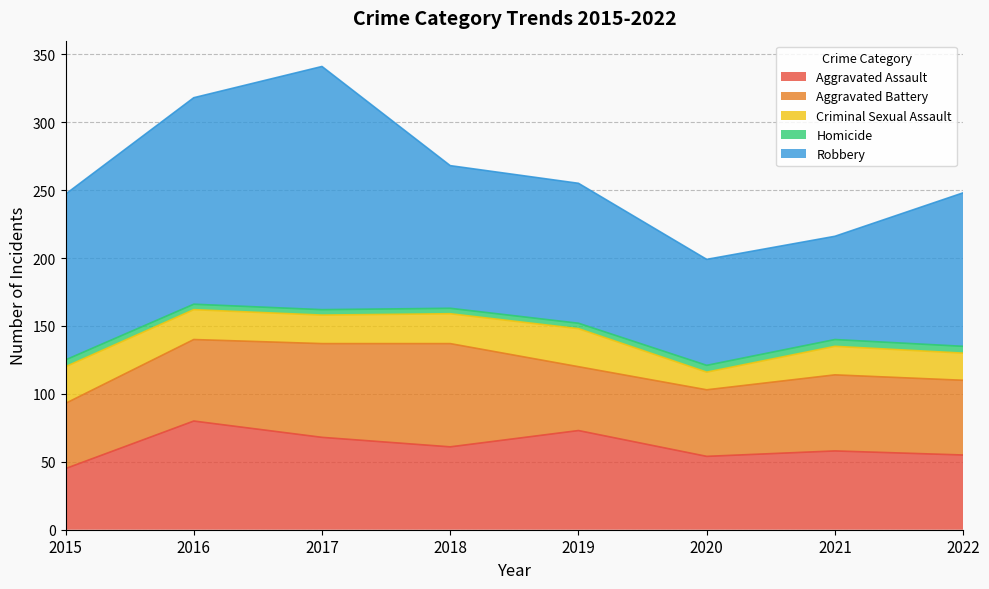

Which series has the largest range (max minus min)?

Robbery